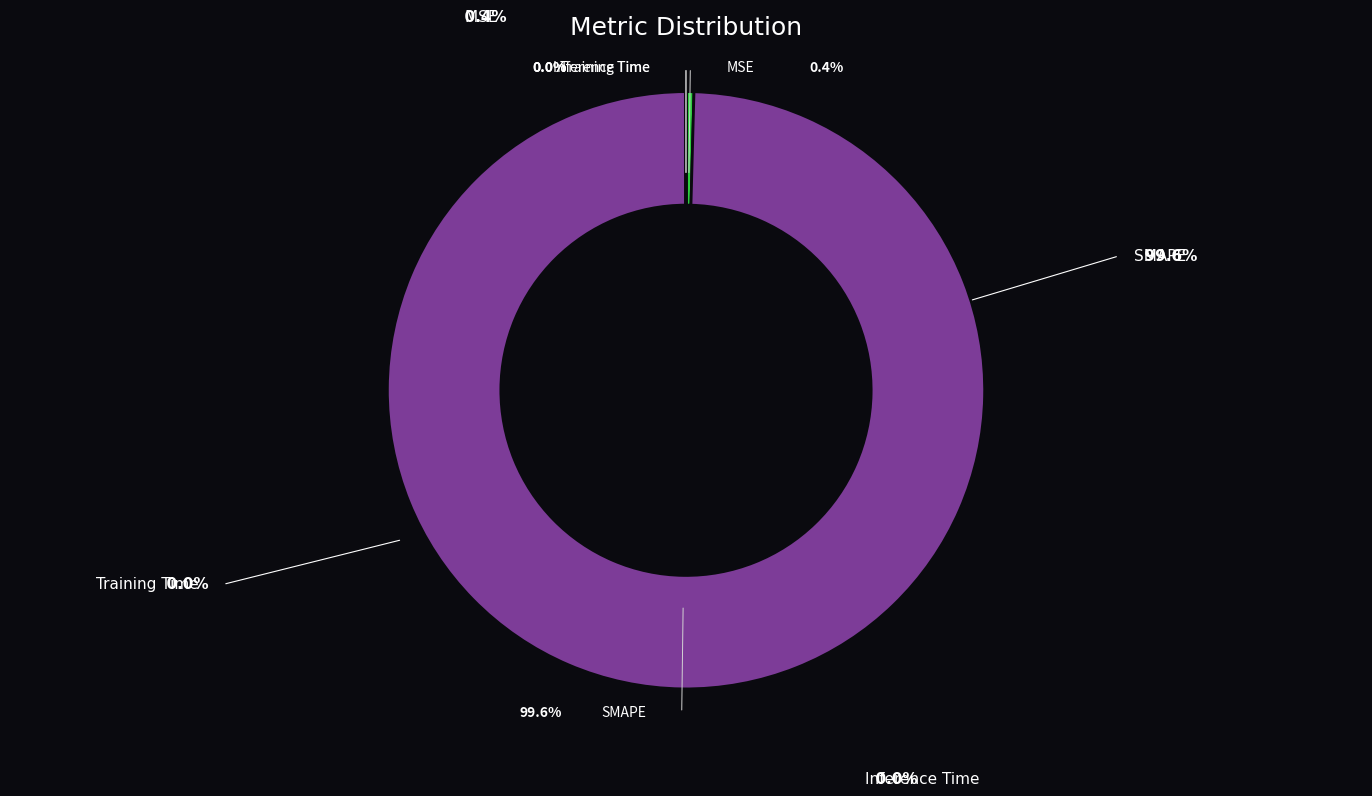

Count the number of slices in the pie.

4